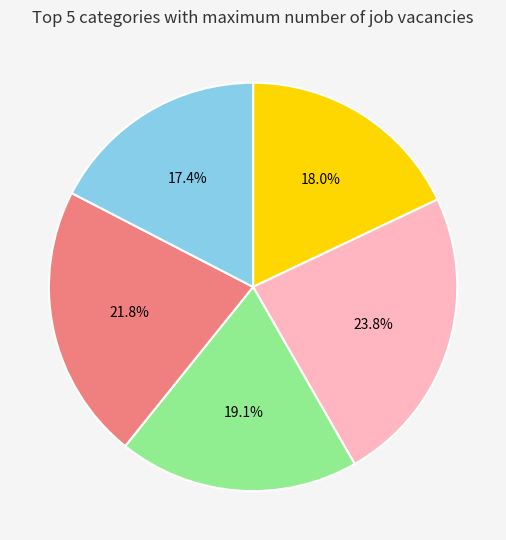

Count the number of slices in the pie.

5